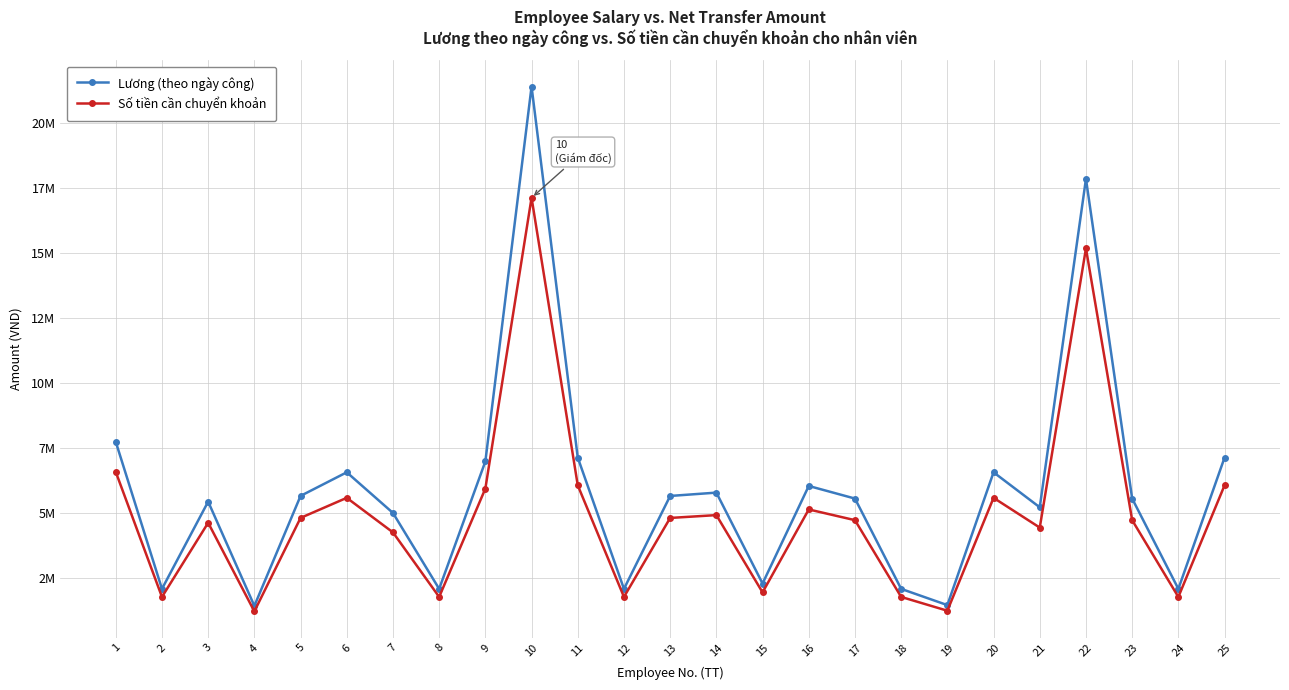

List the labels in order of Lương (theo ngày công) value, largest first.

10, 22, 1, 11, 25, 9, 6, 20, 16, 14, 5, 13, 17, 23, 3, 21, 7, 15, 2, 8, 12, 18, 24, 19, 4